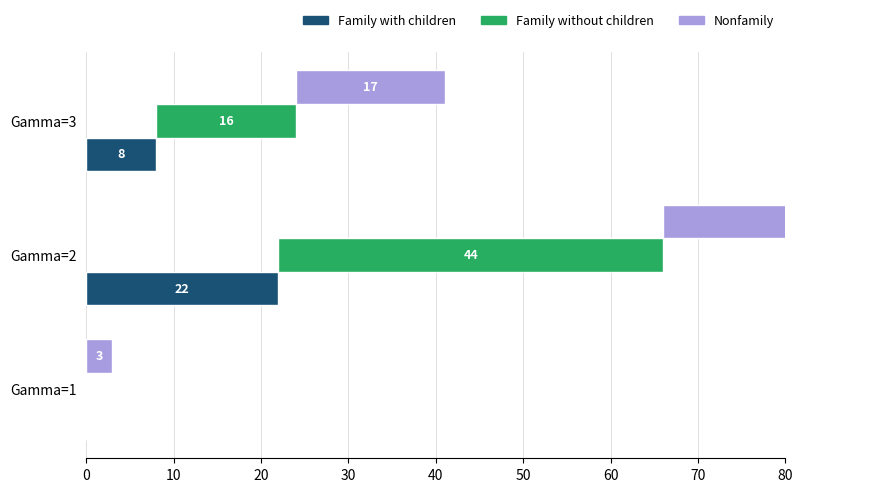

What are all the series names shown in the legend?

Family with children, Family without children, Nonfamily